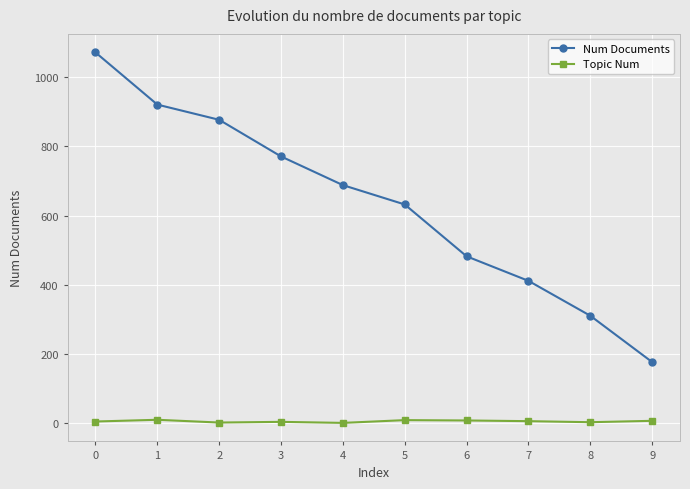

Rank the series by their maximum value, from highest to lowest.

Num Documents, Topic Num